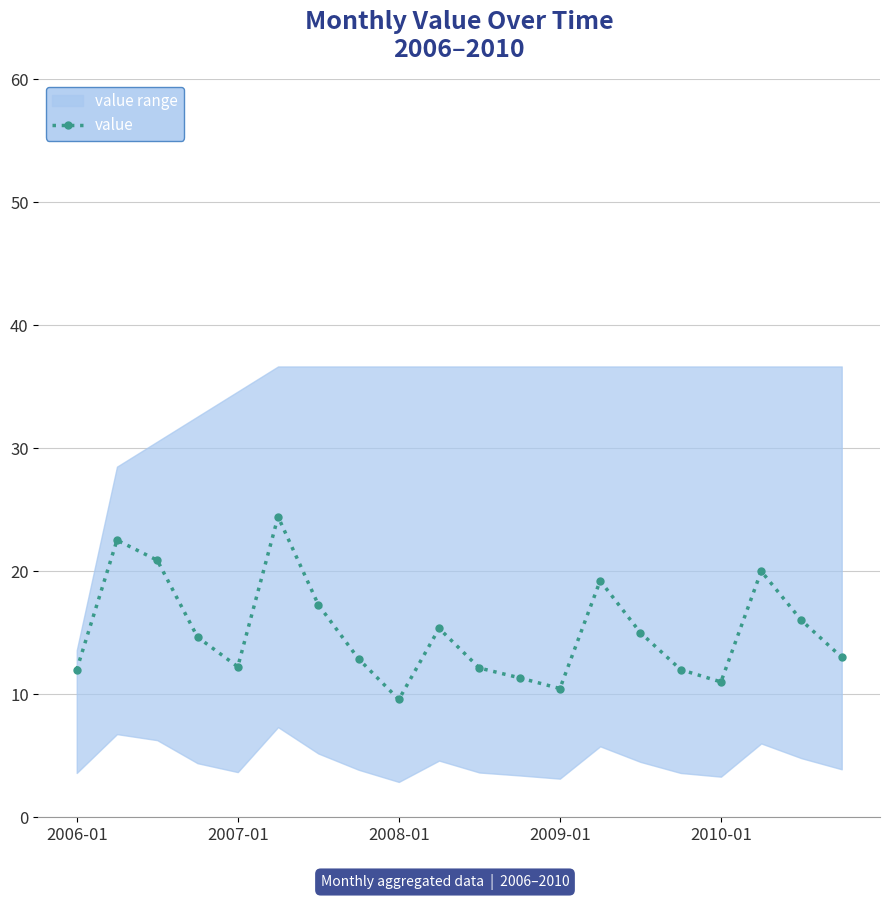

What is the sum of the values at 10 and 15?

24.1